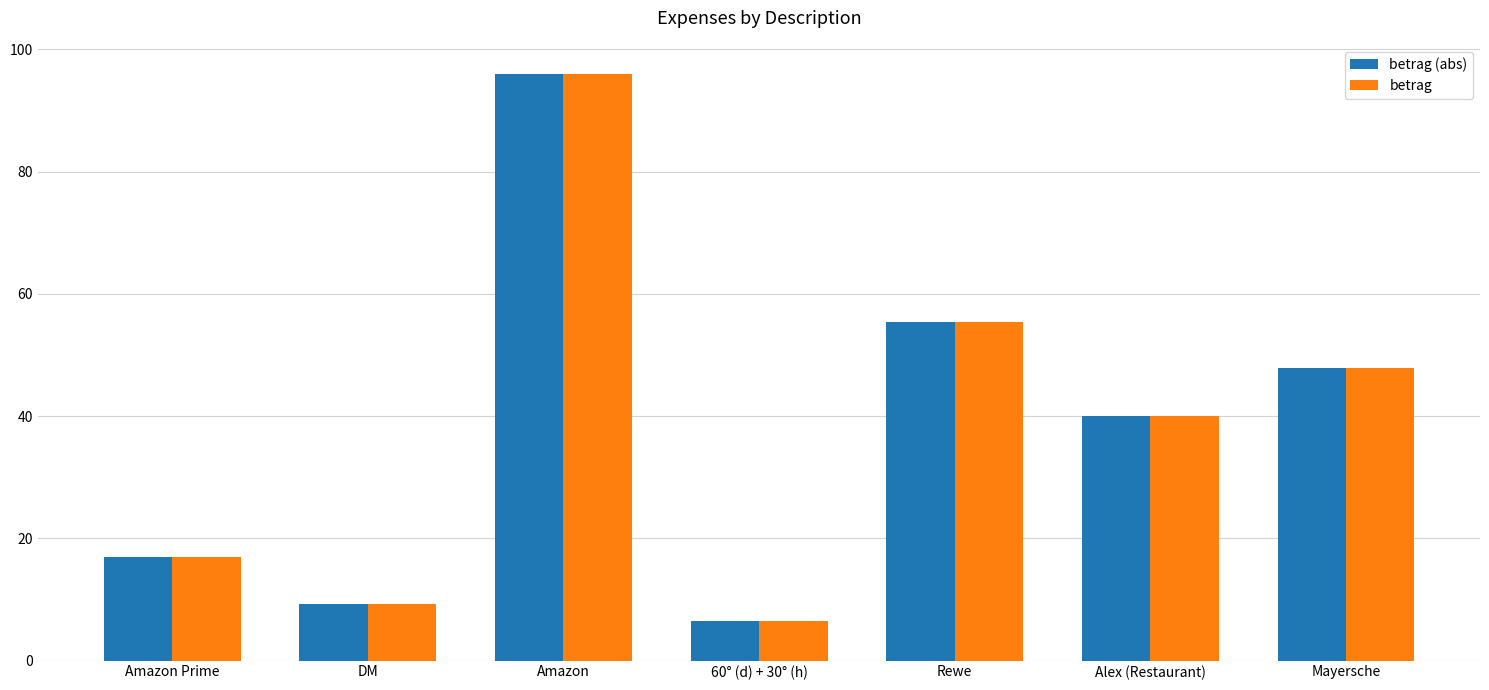

Is the value of betrag at Amazon greater than the value of betrag (abs) at Rewe?

Yes